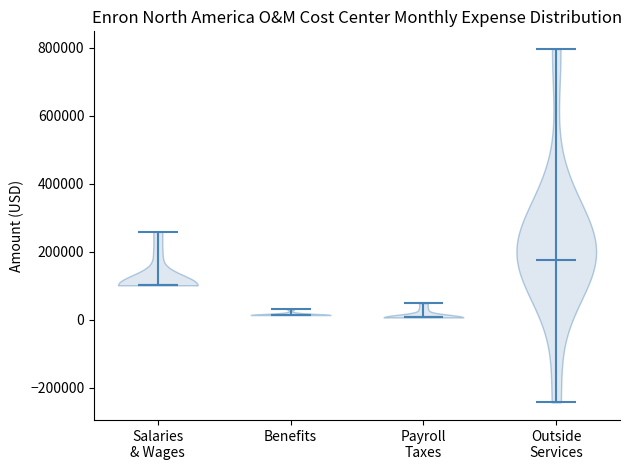

Which violin has the highest median line?

Outside Services